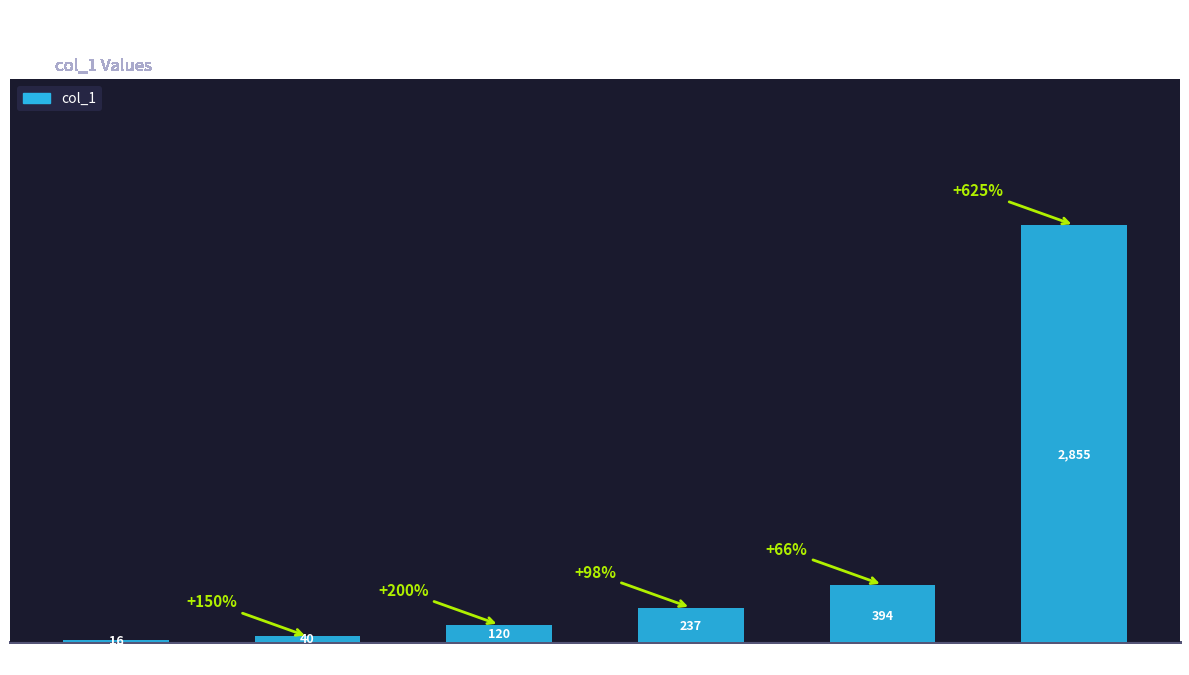

What is the label of the 1st bar from the right?

dentist-jing